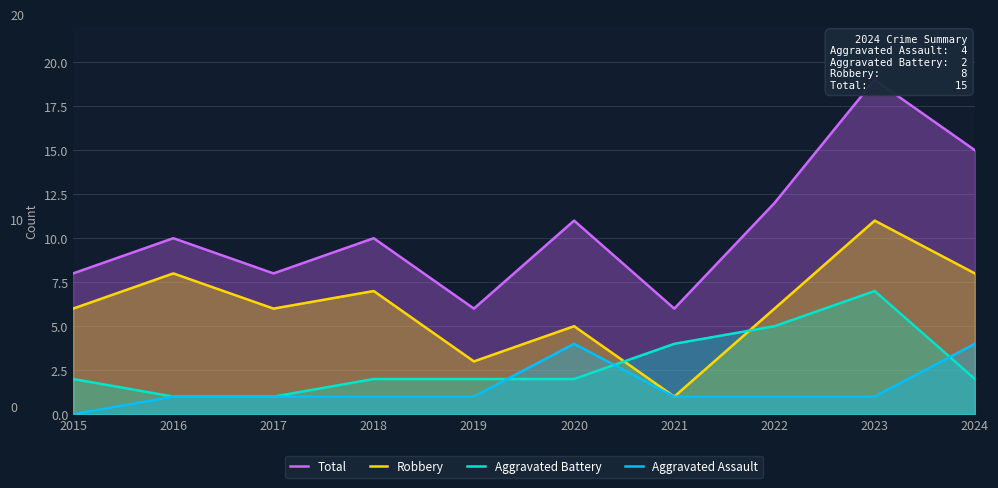

Which series has the largest range (max minus min)?

Total